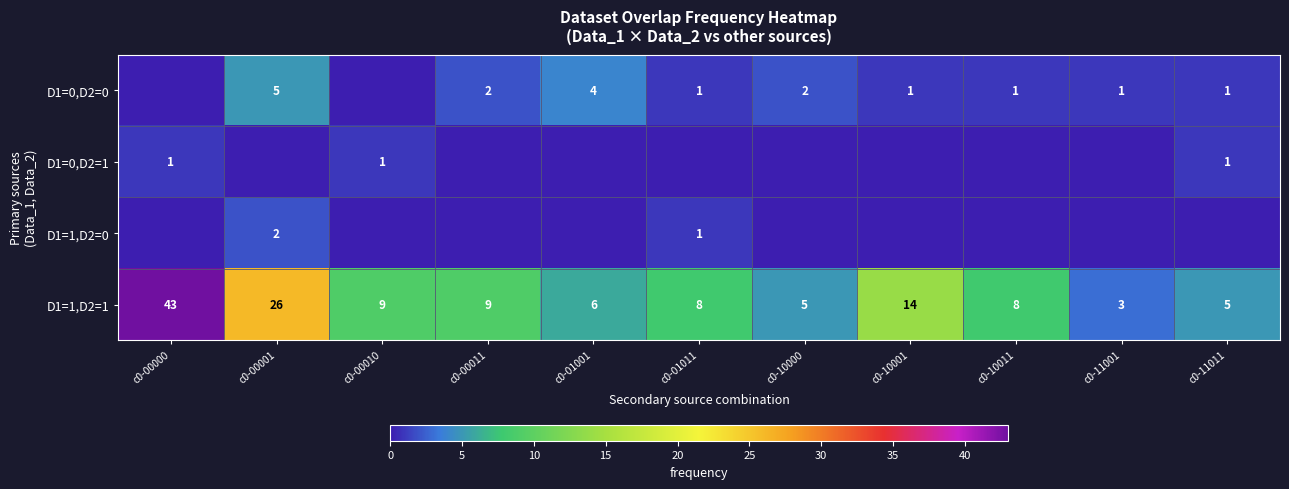

The value of D1=0,D2=1 at c0-11011 is 1. True or false?

True